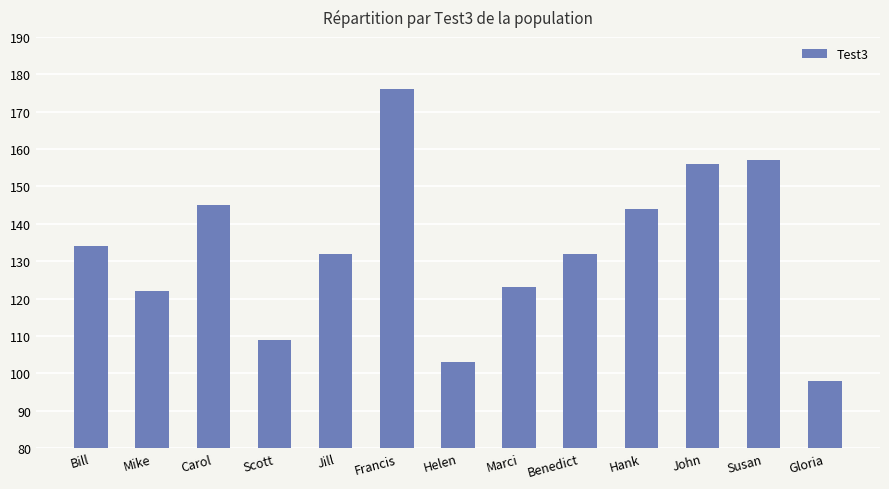

Which has a higher value, Gloria or Helen?

Helen